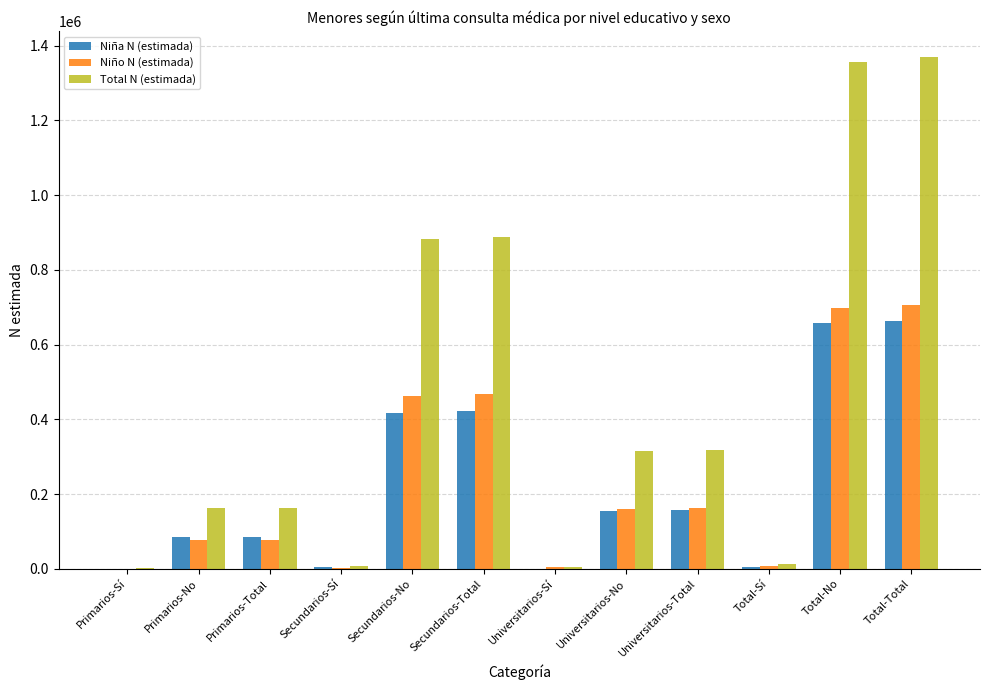

What is the total value across all series at Secundarios-Sí?

14178